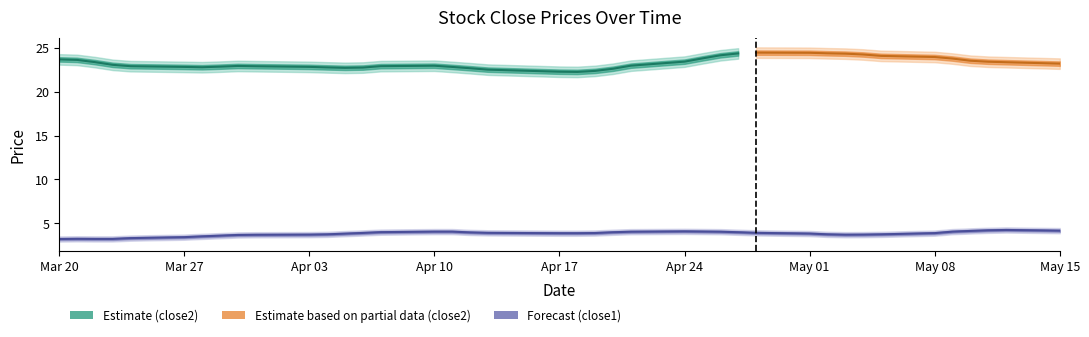

Reading left to right, extract all data points from this chart.

close2: 24.0	23.5	23.3	23.2	22.7	22.4	22.7	22.9	23.0	23.1	22.8	22.6	22.5	22.7	22.8	23.0	23.4	22.8	22.1	22.1	22.2	22.2	22.7	22.6	23.3	23.9	24.5	24.5	24.4	24.4	24.4	24.4	24.2	24.2	23.9	23.6	23.8	23.3	23.0	23.3
close1: 3.3	3.2	3.2	3.3	3.2	3.3	3.6	3.7	3.7	3.6	3.7	3.7	3.8	3.9	4.0	4.1	4.2	4.1	3.9	3.6	3.8	4.0	4.1	4.0	4.0	4.1	4.2	4.0	3.9	3.7	3.8	3.8	3.6	3.7	3.8	3.9	4.5	4.4	4.1	4.1